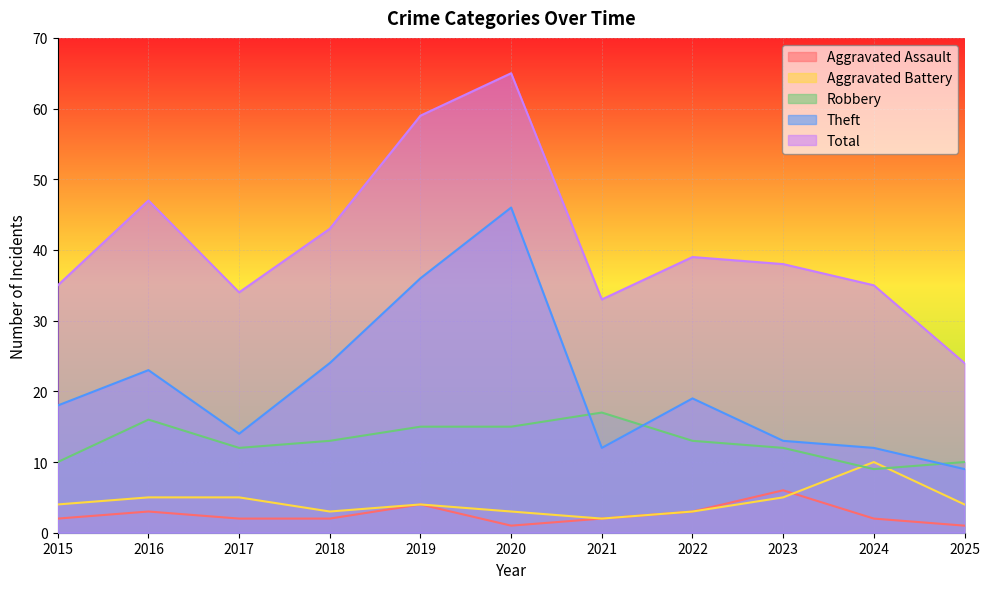

Reading left to right, extract all data points from this chart.

Aggravated Assault: 2015=2	2016=3	2017=2	2018=2	2019=4	2020=1	2021=2	2022=3	2023=6	2024=2	2025=1
Aggravated Battery: 2015=4	2016=5	2017=5	2018=3	2019=4	2020=3	2021=2	2022=3	2023=5	2024=10	2025=4
Robbery: 2015=10	2016=16	2017=12	2018=13	2019=15	2020=15	2021=17	2022=13	2023=12	2024=9	2025=10
Theft: 2015=18	2016=23	2017=14	2018=24	2019=36	2020=46	2021=12	2022=19	2023=13	2024=12	2025=9
Total: 2015=35	2016=47	2017=34	2018=43	2019=59	2020=65	2021=33	2022=39	2023=38	2024=35	2025=24